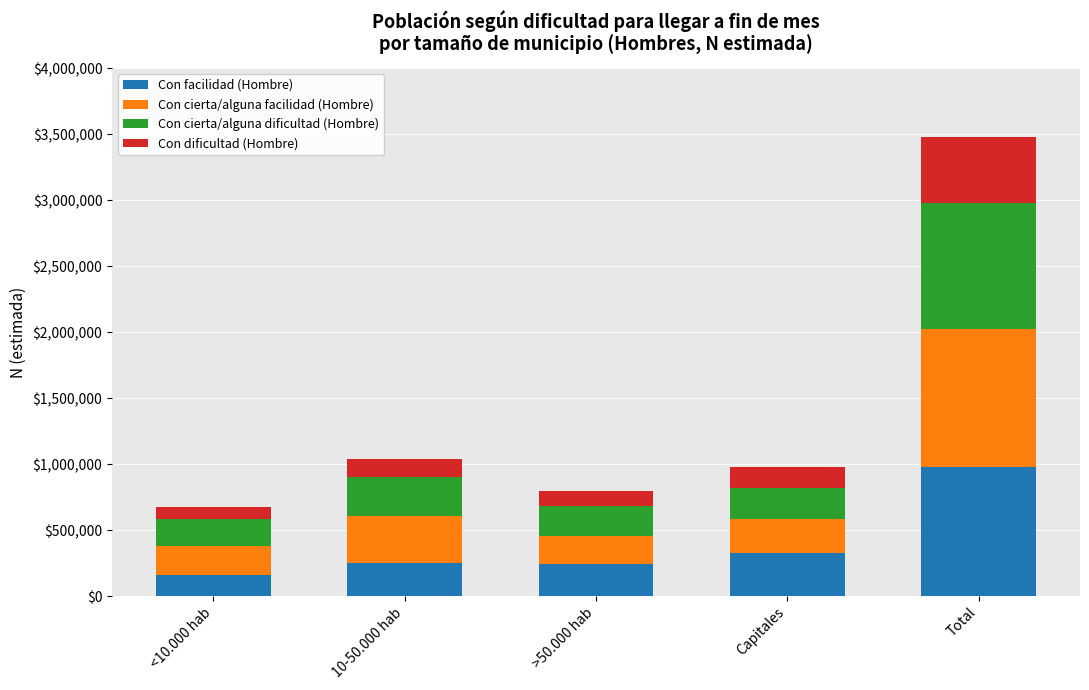

At which category is the sum across all series the highest?

Total